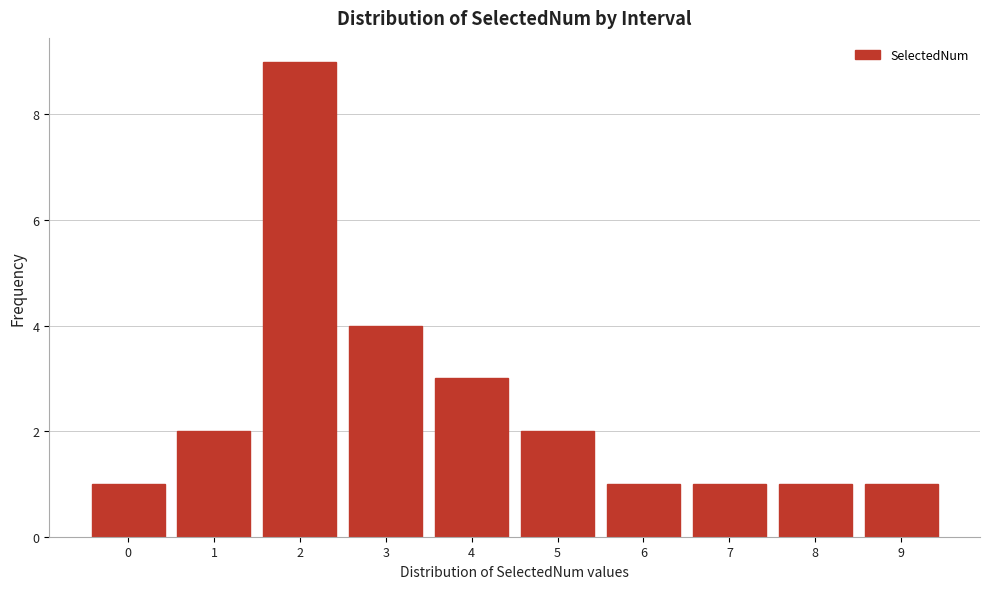

Reading left to right, transcribe this chart: for each bar, give the range it covers on the x-axis and its height. The values are not printed on the chart, so give them approximately, as read against the axis.

-0.5 to 0.5: 1
0.5 to 1.5: 2
1.5 to 2.5: 9
2.5 to 3.5: 4
3.5 to 4.5: 3
4.5 to 5.5: 2
5.5 to 6.5: 1
6.5 to 7.5: 1
7.5 to 8.5: 1
8.5 to 9.5: 1